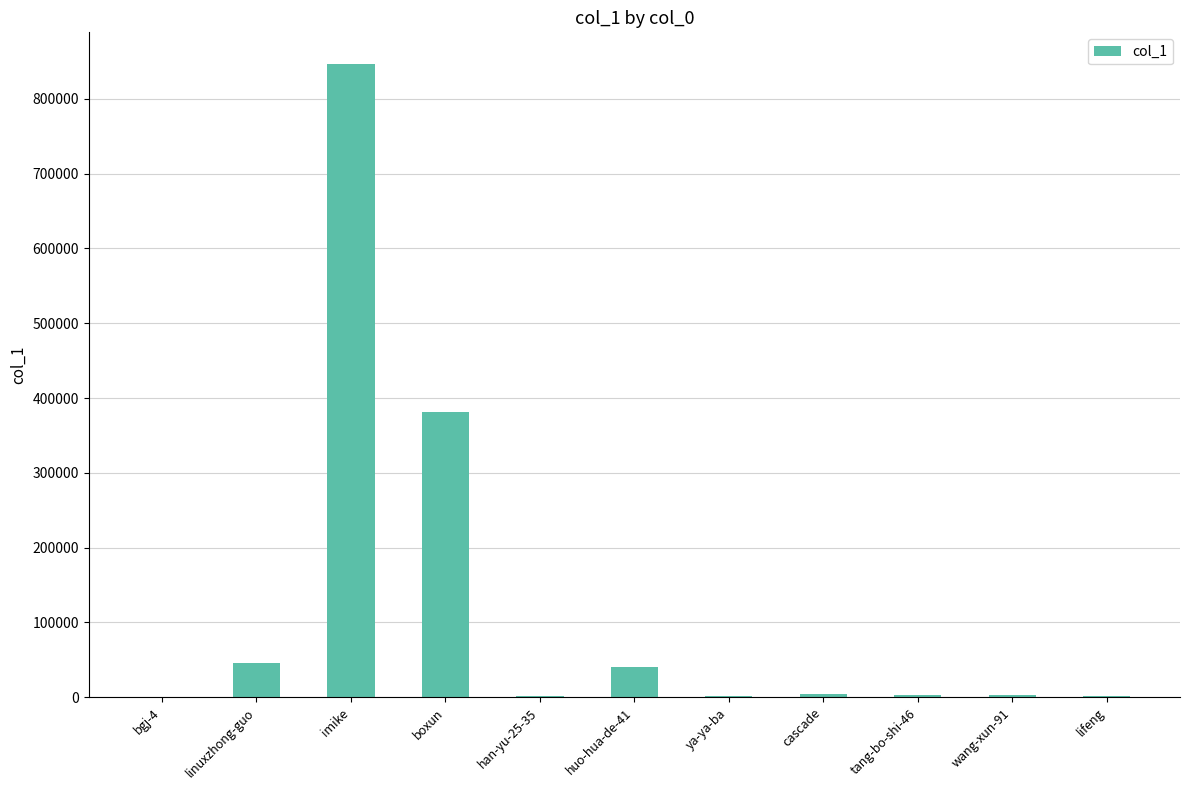

What is the sum of all values?

1329327